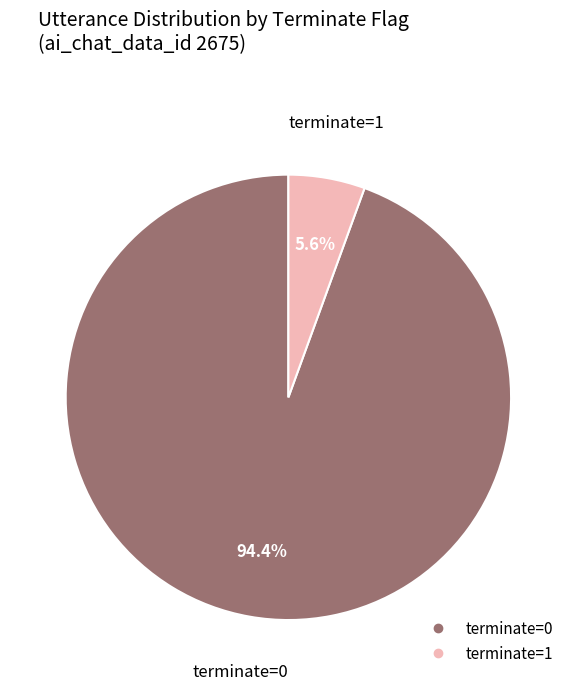

Rank the categories by value from lowest to highest.

terminate=1, terminate=0